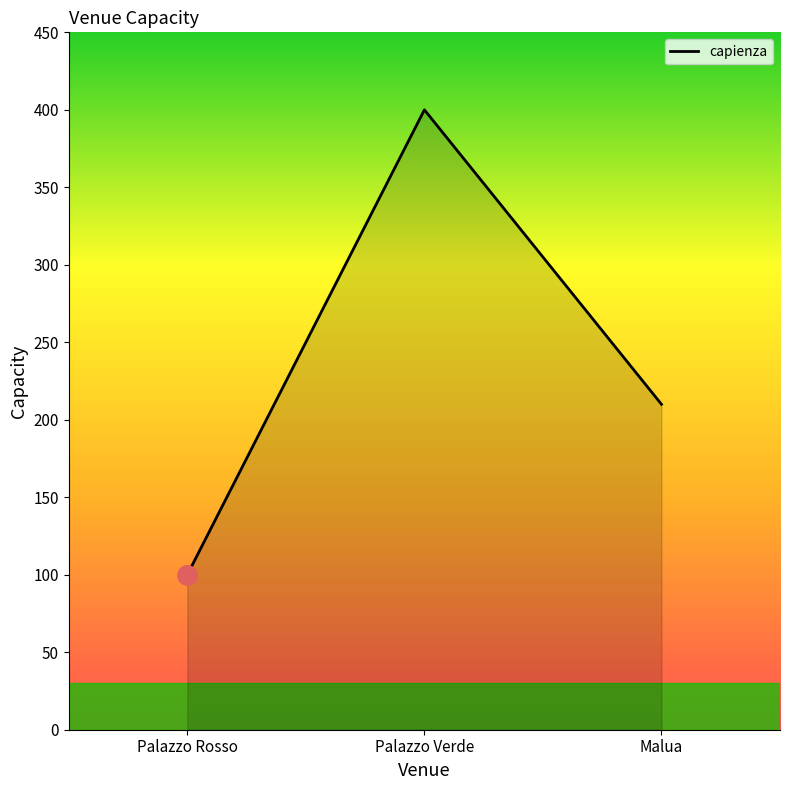

The chart shows a value of 100 at Palazzo Rosso. True or false?

True